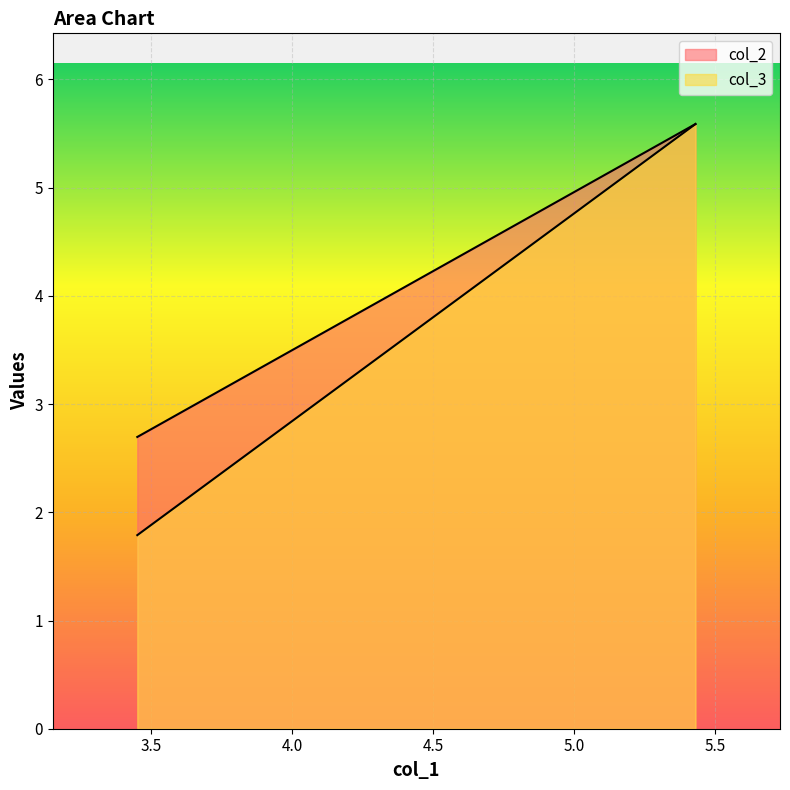

What is the smallest value displayed?

1.8